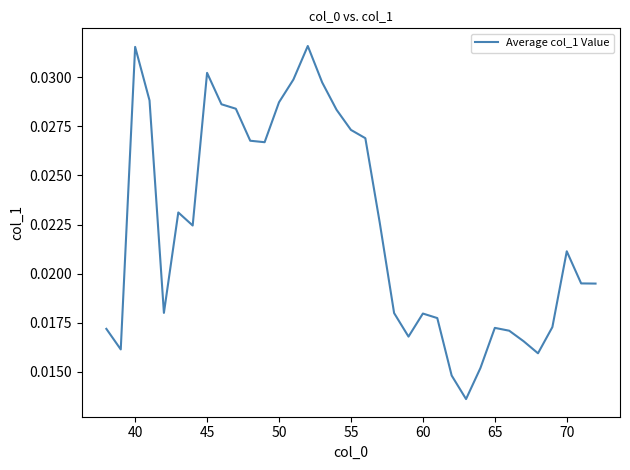

Does the chart have visible grid lines?

No